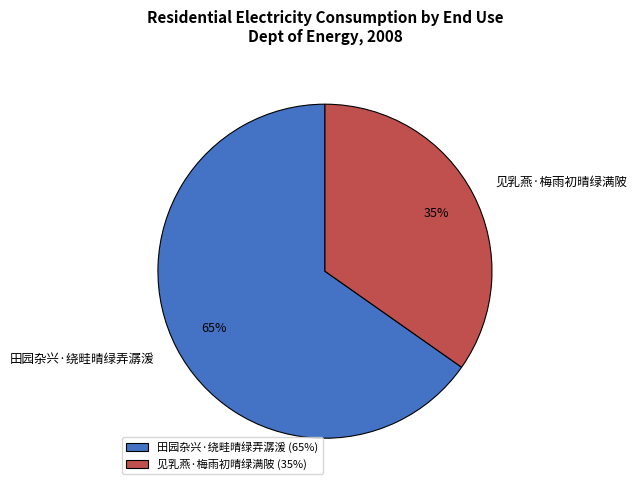

True or false: 田园杂兴·绕畦晴绿弄潺湲 accounts for 56% of the total.

False